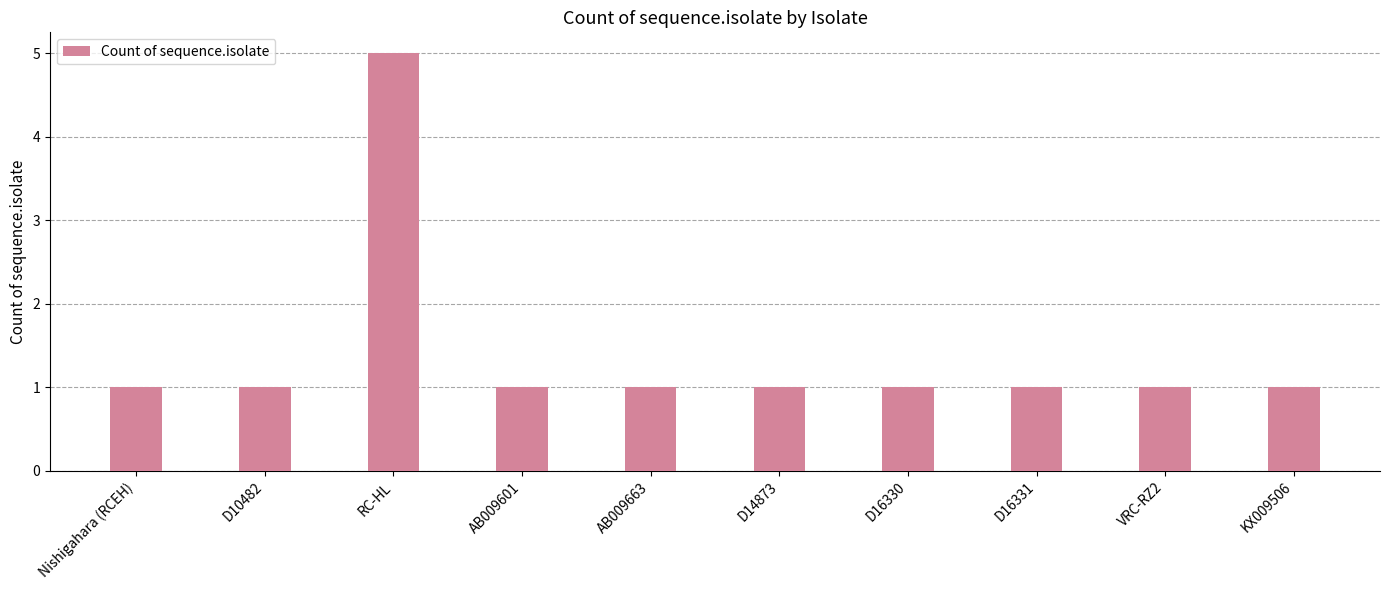

How many bars are there in total?

10